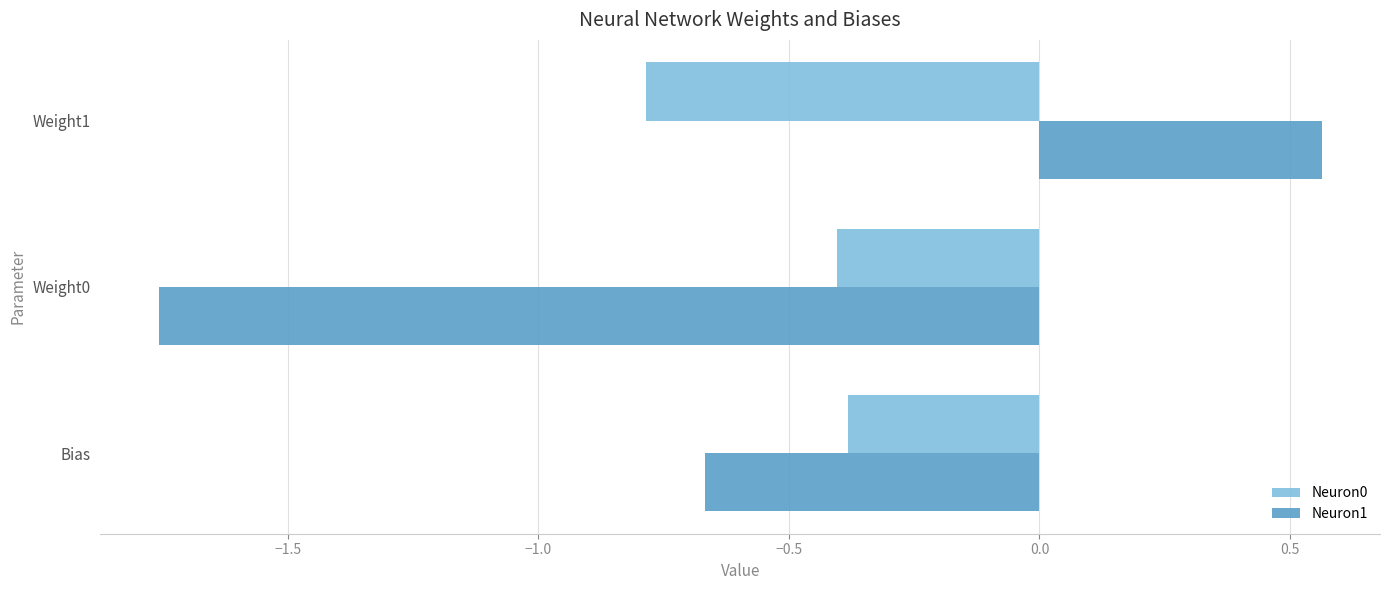

Rank the categories by Neuron0 value from highest to lowest.

Bias, Weight0, Weight1